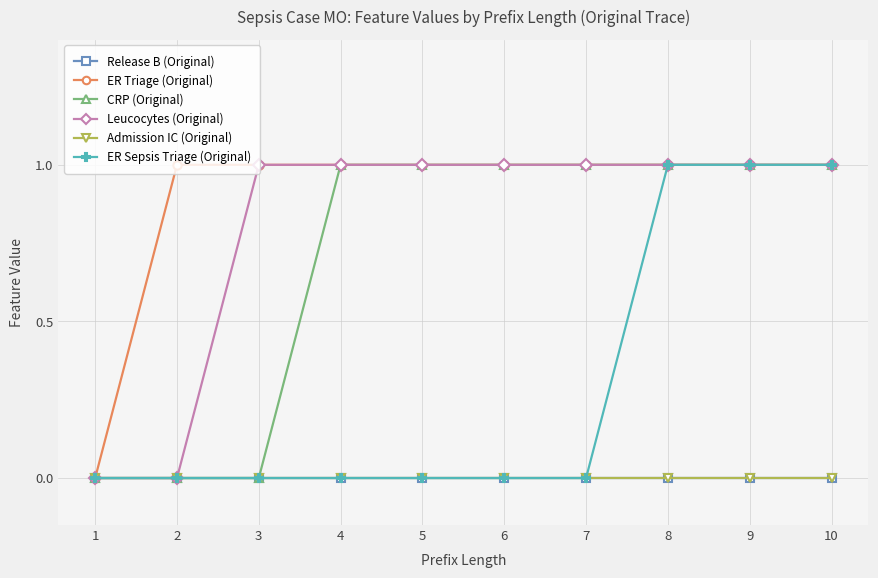

True or false: Admission IC (Original) has more than 2 interior local peaks.

False